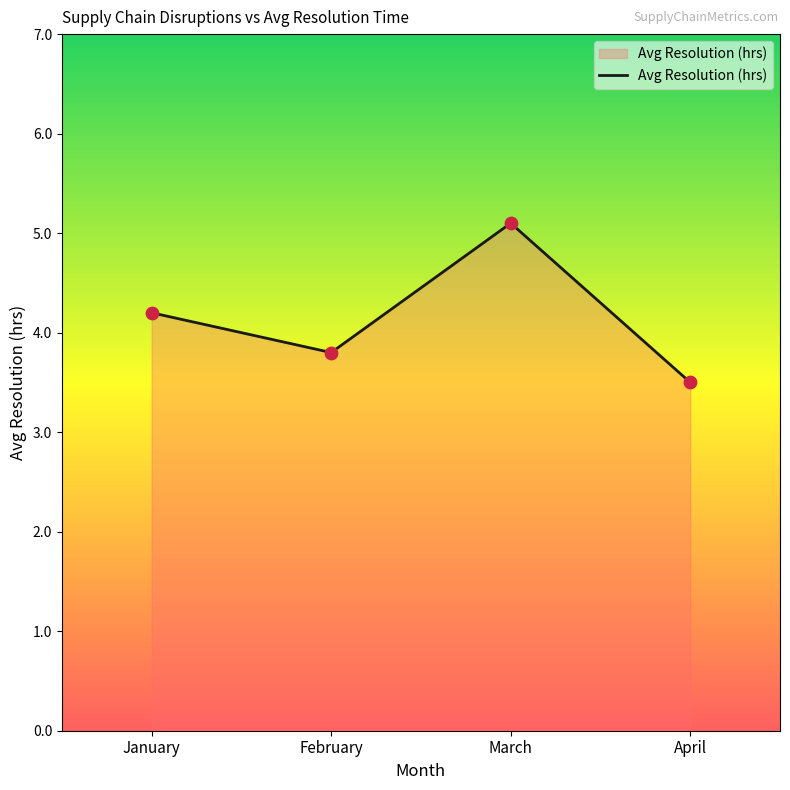

Approximately how many times larger is the value at January compared to March?

0.8